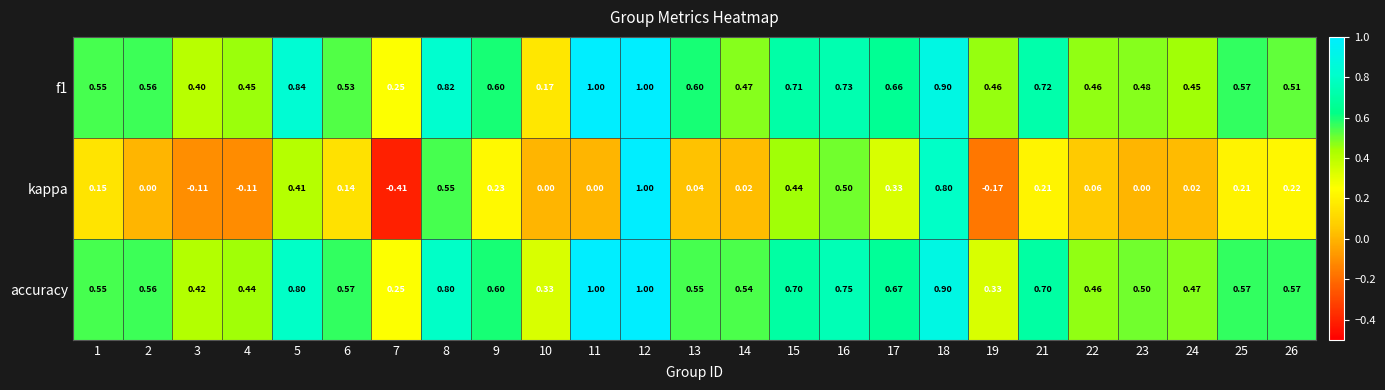

Which series has the largest range (max minus min)?

kappa